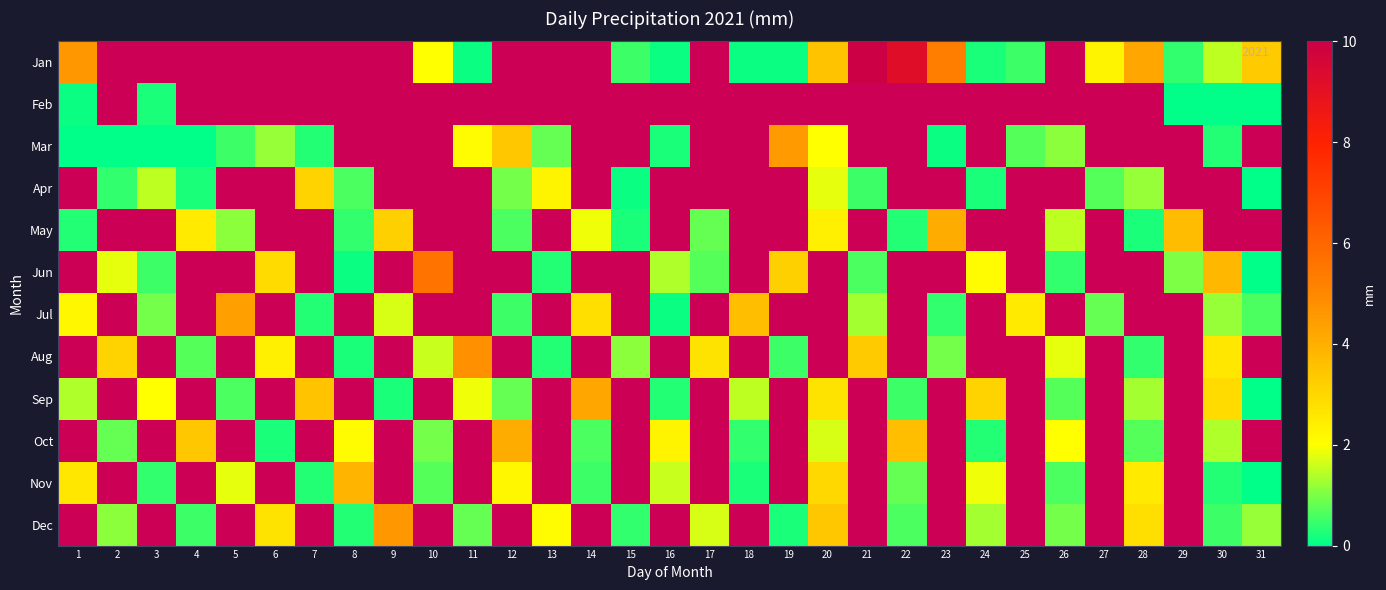

The Dec series shows 0.9 at 26. True or false?

True